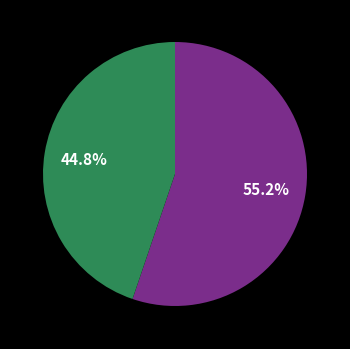

Is there a majority slice in this chart?

Yes